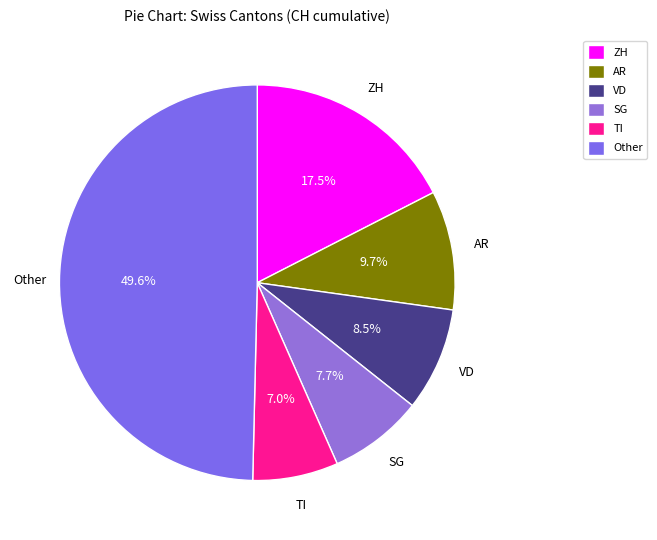

Does TI represent more than half of the total?

No